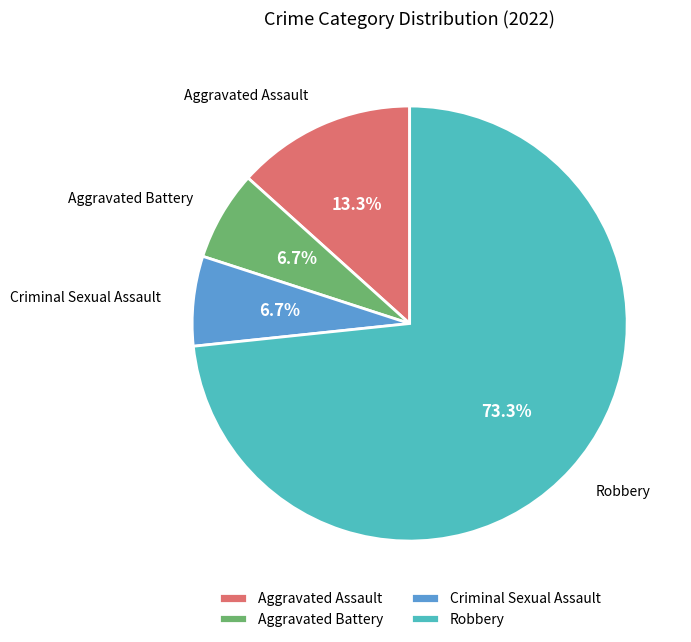

Which slice is the largest?

Robbery